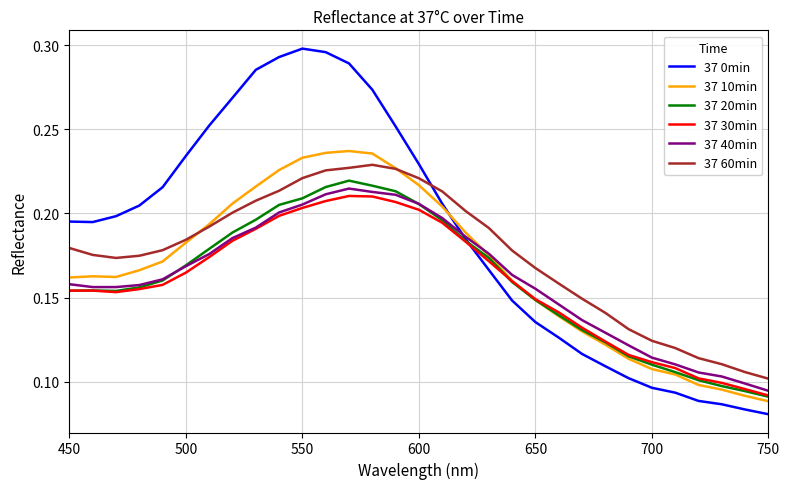

Which series has the largest range (max minus min)?

37 0min